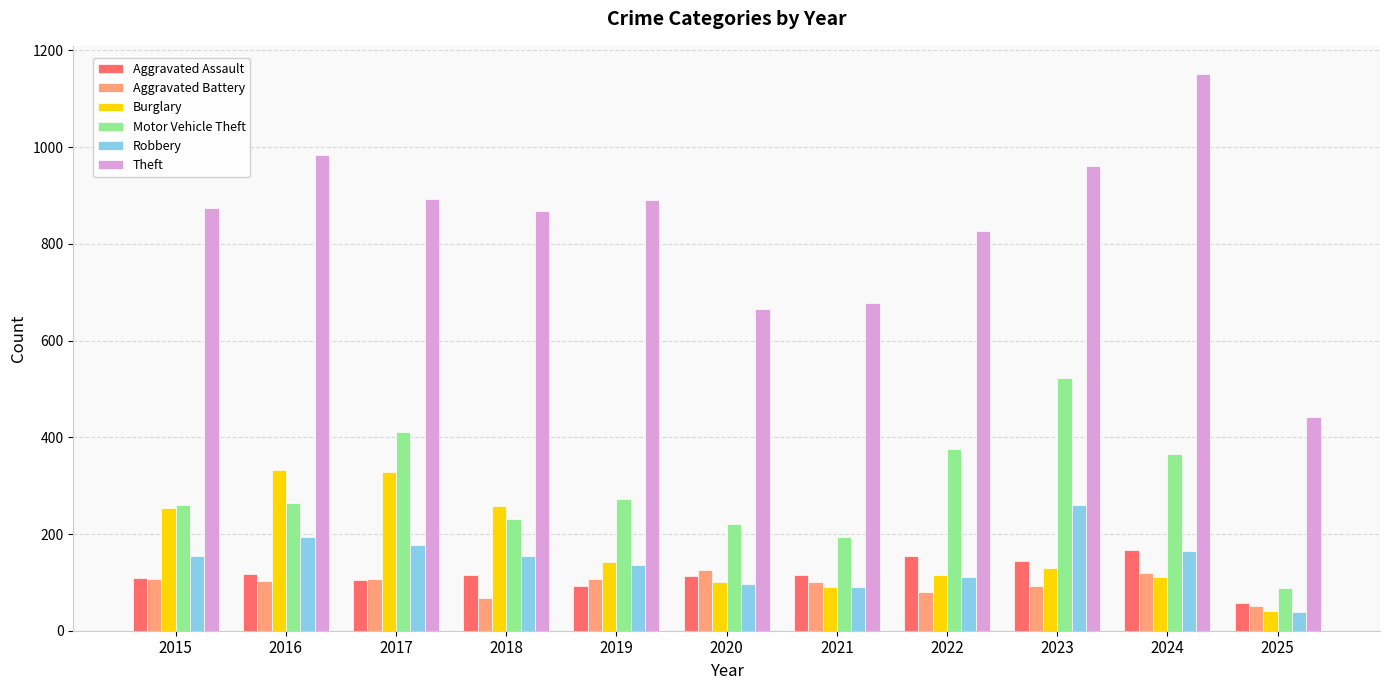

What is the difference between the Robbery values at 2023 and 2020?

162